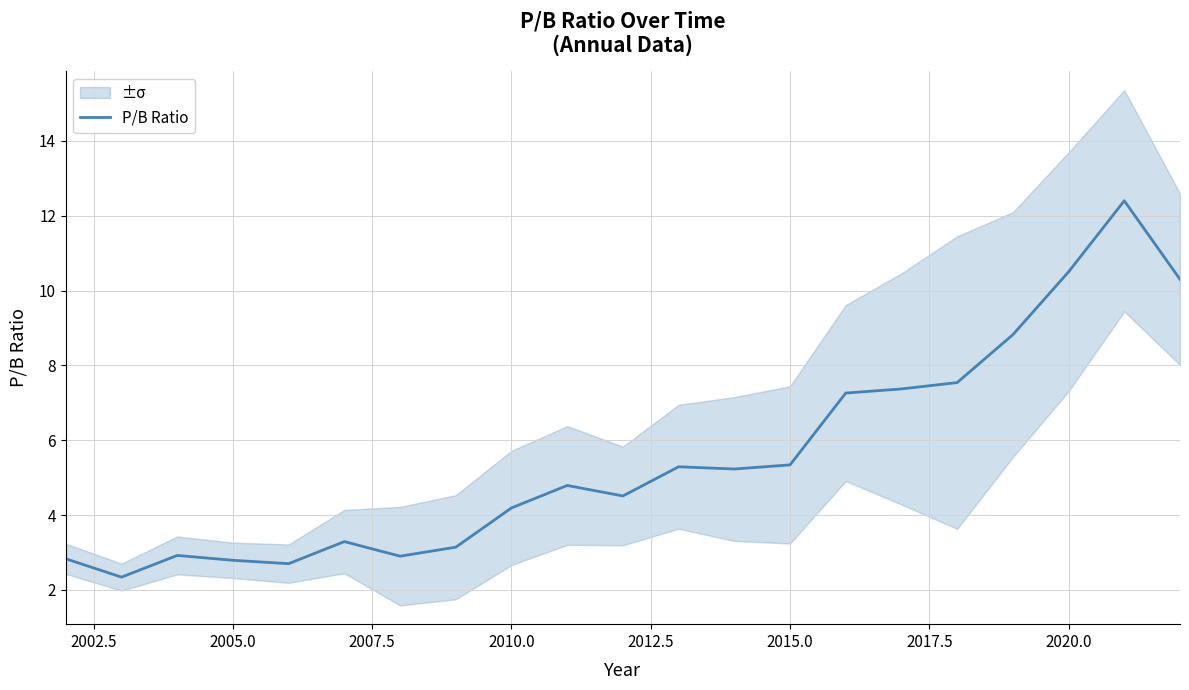

How many distinct data groups are displayed?

1